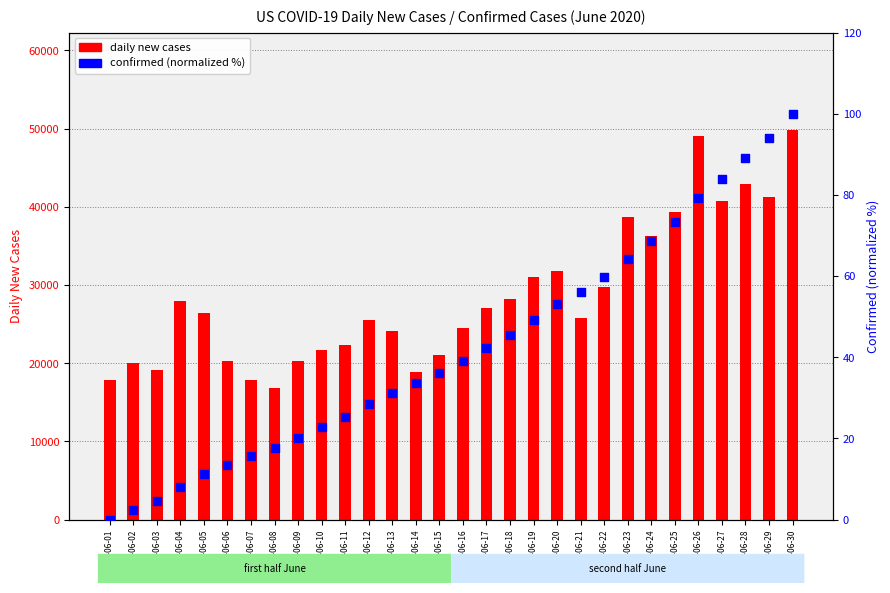

At how many categories does at least one series exceed 46839?

2